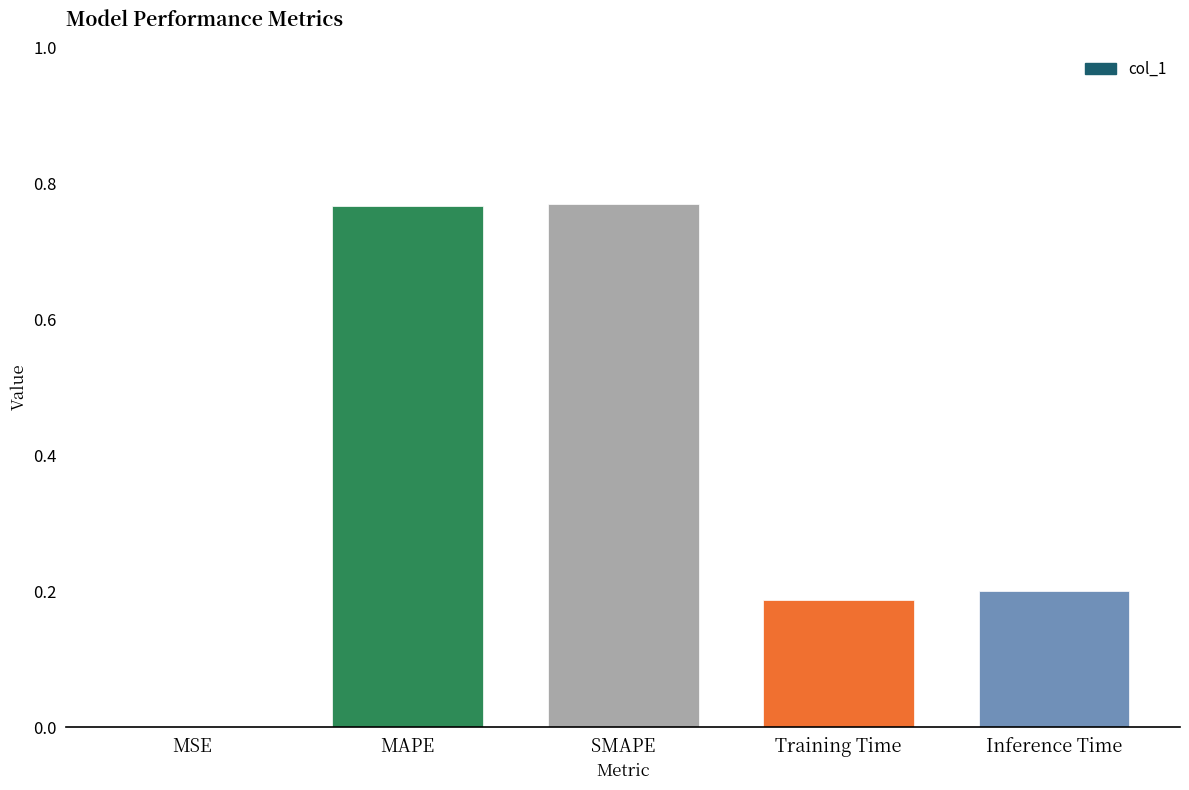

True or false: the data shows 0.4 at MAPE.

False